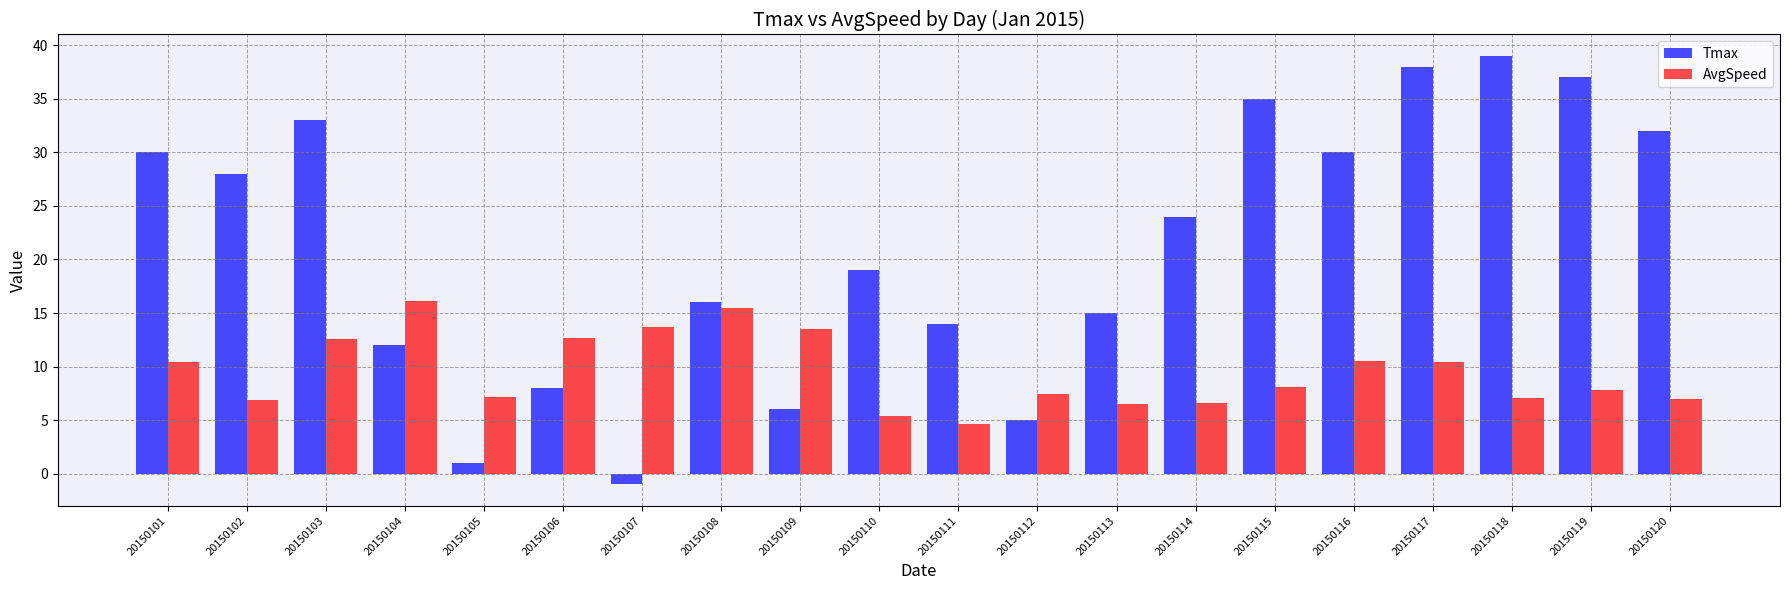

How many distinct data groups are displayed?

2